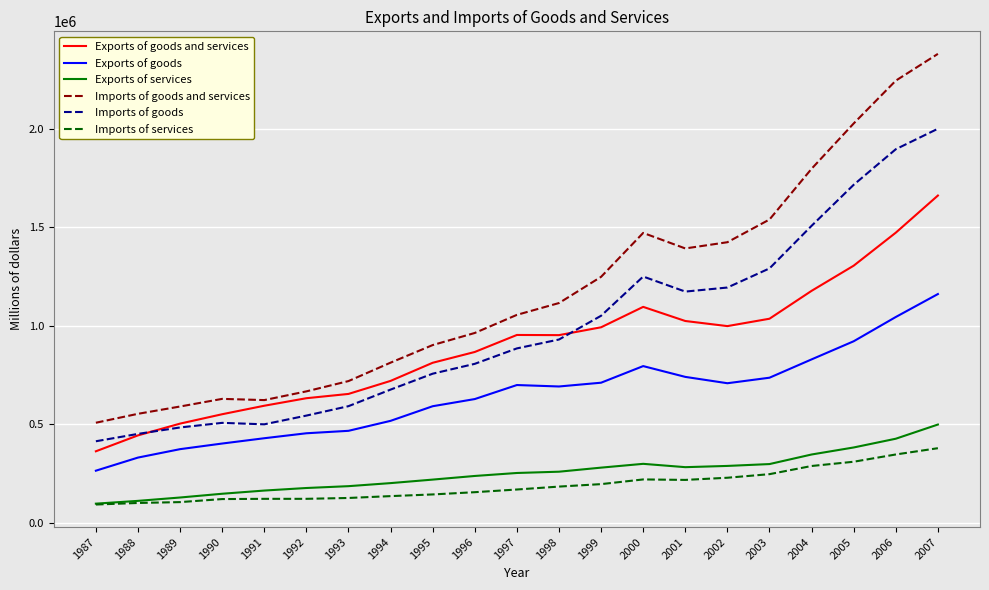

The value of Exports of services at 1988 is 112547. True or false?

True